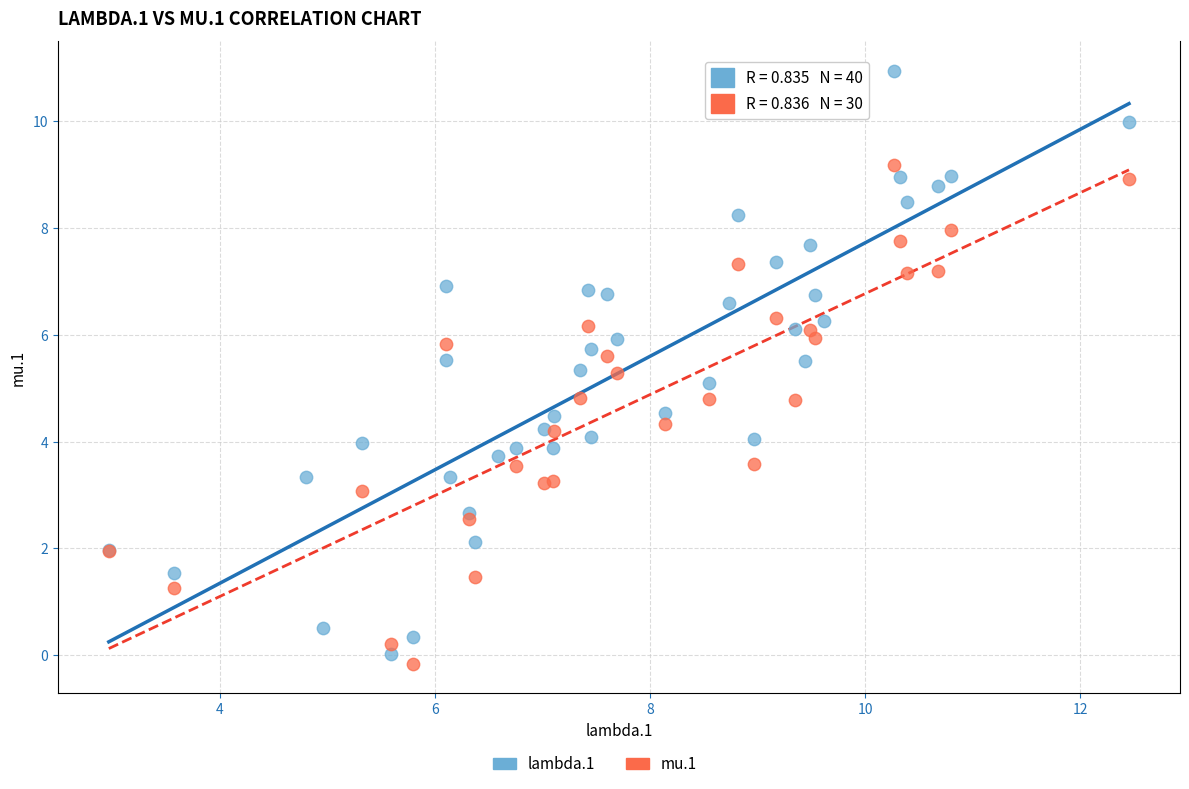

Which series contains the highest Y value?

lambda.1